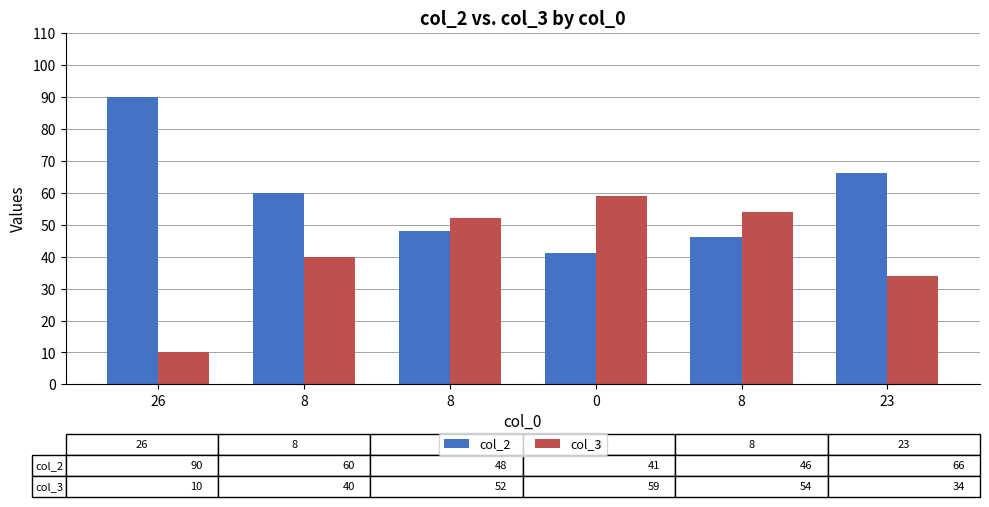

What is the lowest value of the col_3 series?

10